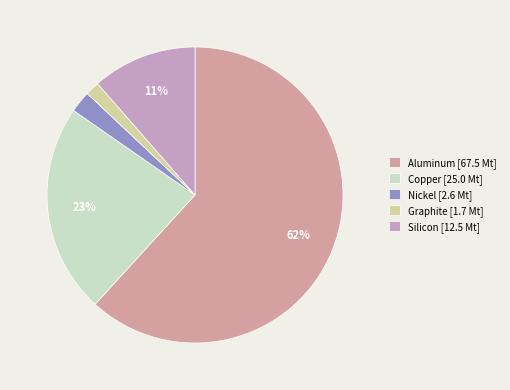

What is the smallest slice in the pie chart?

Graphite